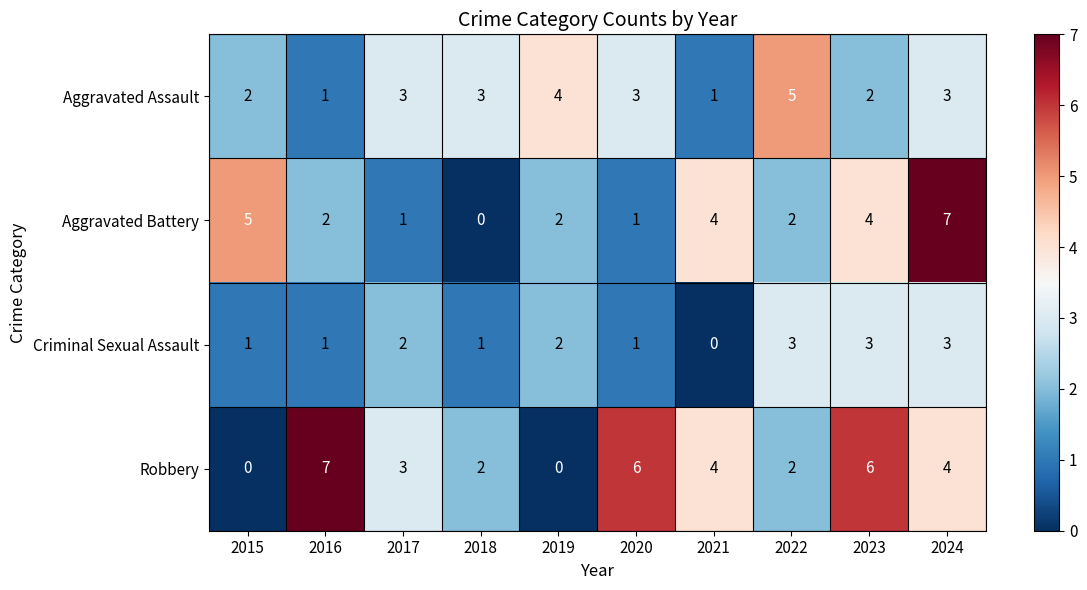

Count the number of categories in the chart.

10